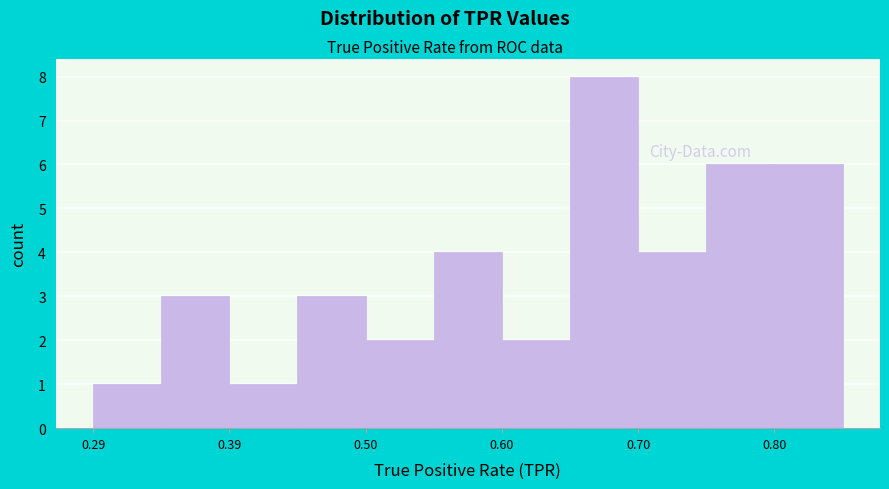

Read against the x-axis, roughly where is the centre of the tallest bar?

0.68